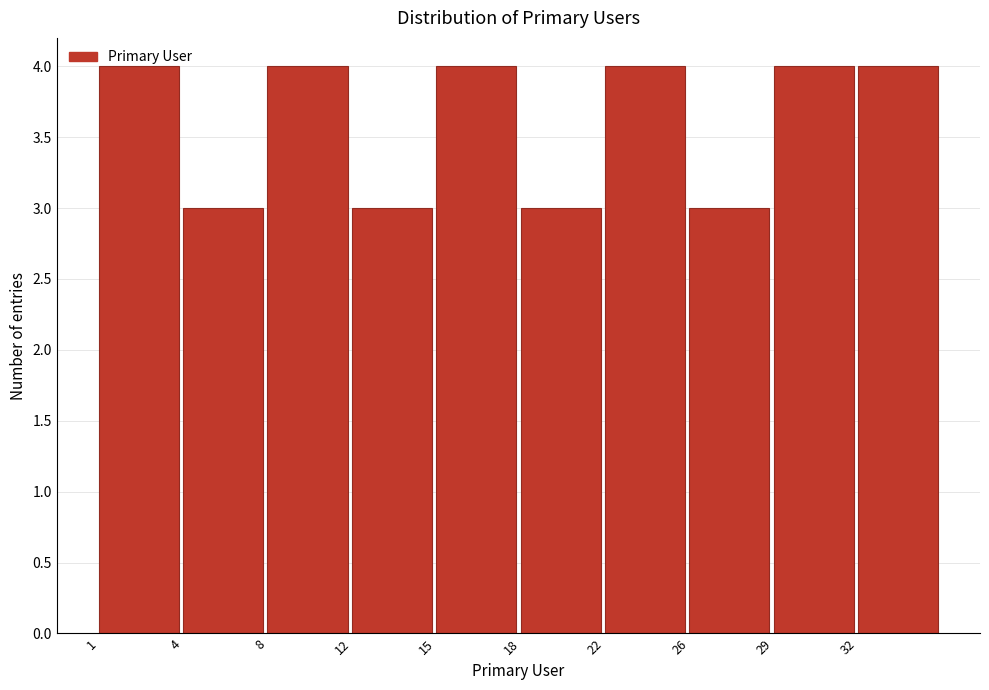

What is the minimum value shown in the chart?

3